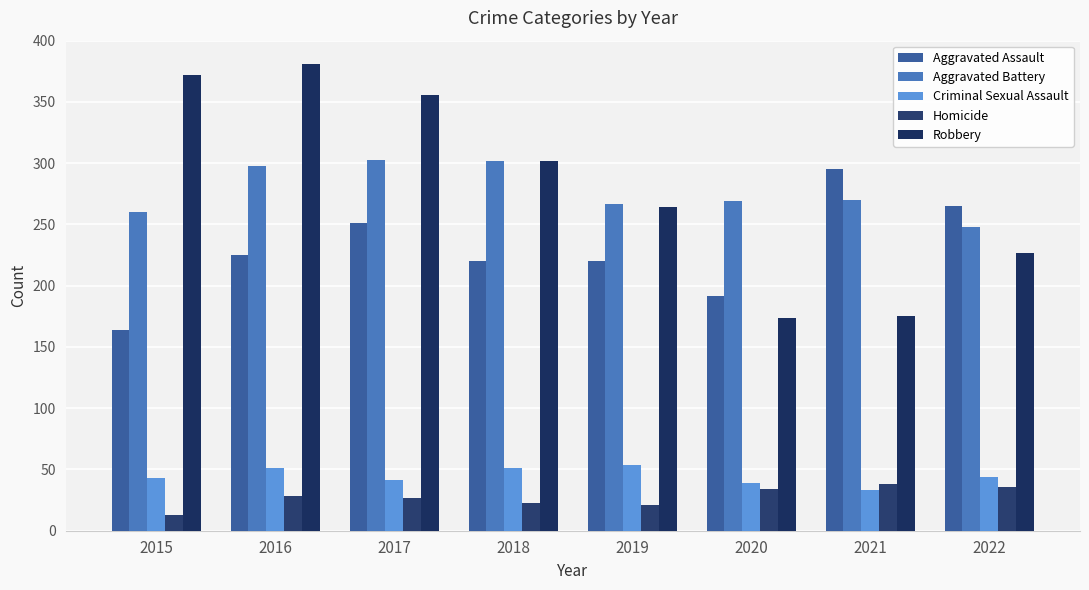

At which category is the sum across all series the highest?

2016